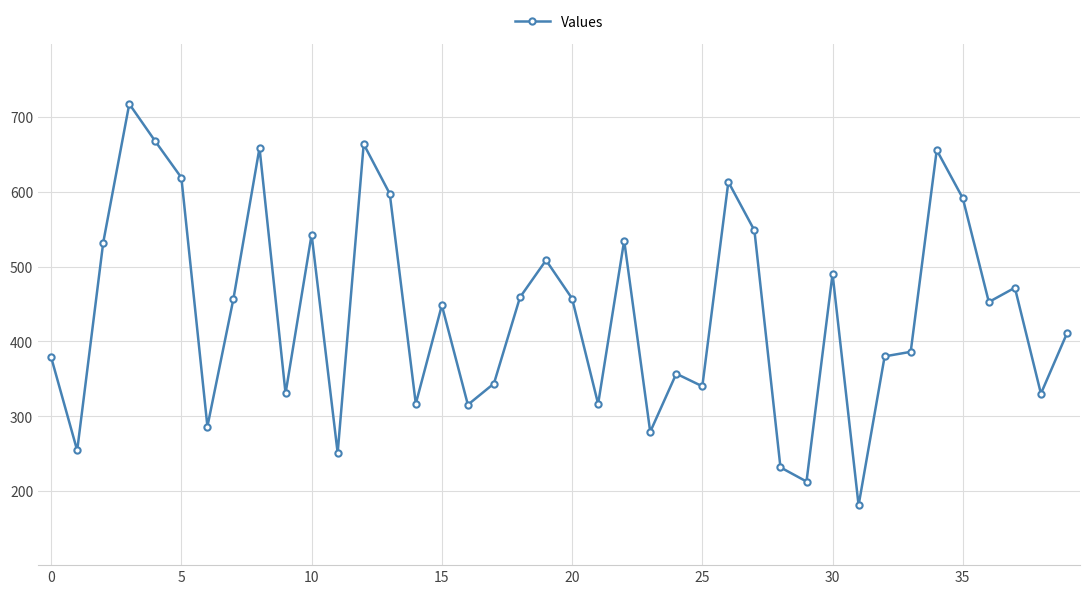

What is the sum of all values?

17591.9